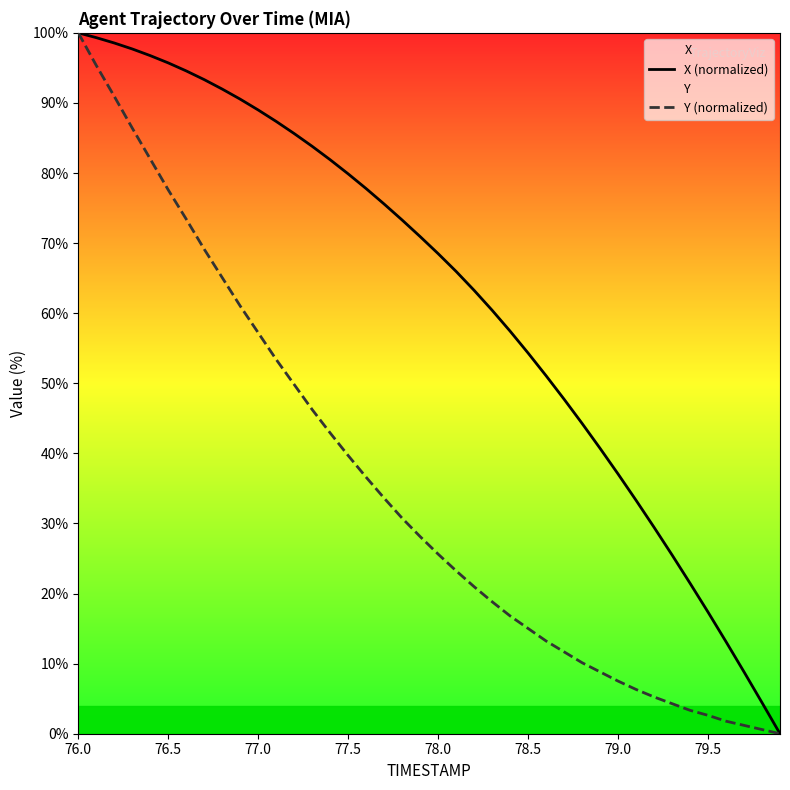

True or false: Y (normalized) and X (normalized) intersect in this chart.

False